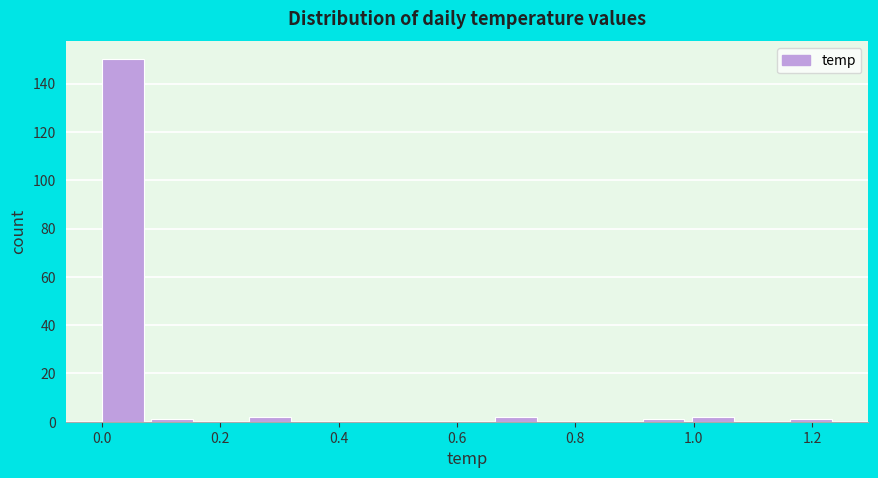

Reading left to right, list every bar in this chart as the range it spans on the x-axis followed by its height. Neither the bar edges nor the heights are printed on the chart, so give them approximately, as read against the axes.

0.00 to 0.08: 150
0.08 to 0.16: under 2
0.16 to 0.24: 0
0.24 to 0.34: 2
0.34 to 0.42: 0
0.42 to 0.50: 0
0.50 to 0.58: 0
0.58 to 0.66: 0
0.66 to 0.74: 2
0.74 to 0.84: 0
0.84 to 0.92: 0
0.92 to 1.00: under 2
1.00 to 1.08: 2
1.08 to 1.16: 0
1.16 to 1.24: under 2